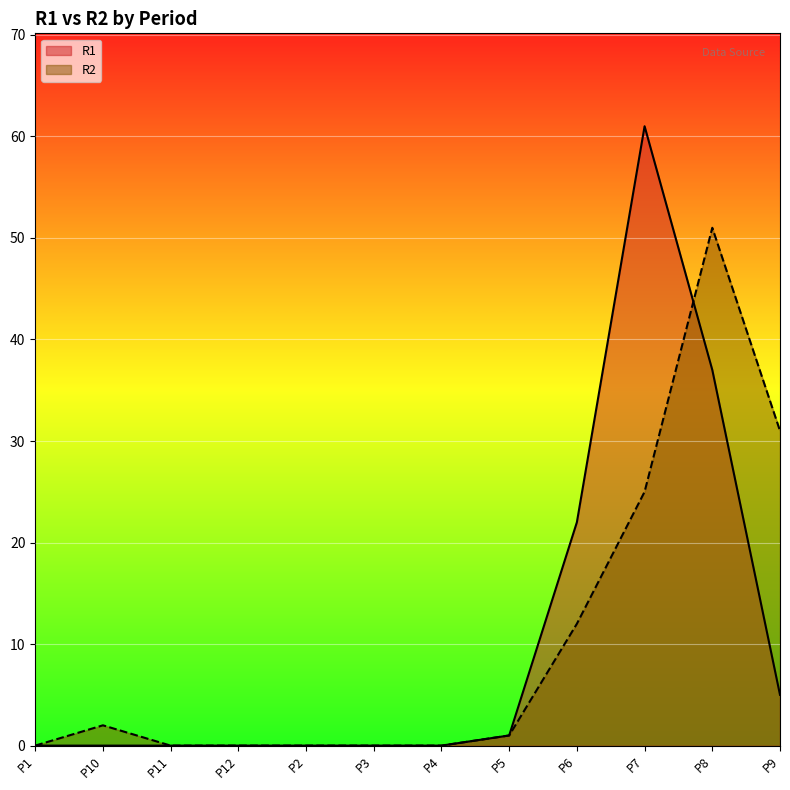

Between P4 and P5, which series saw the biggest shift?

R1